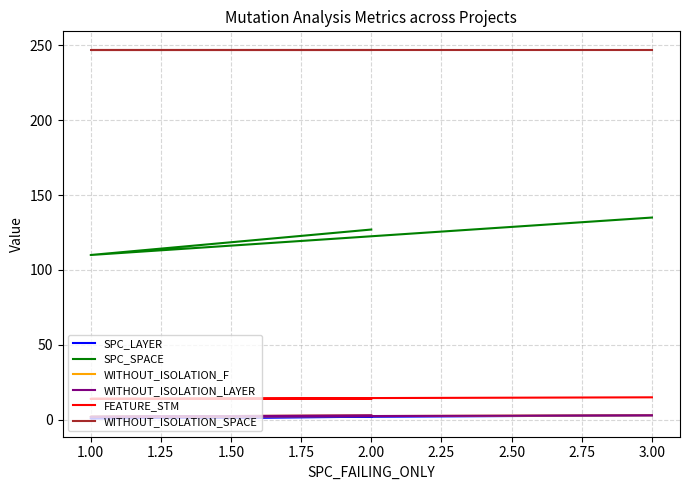

At which label does SPC_LAYER reach its minimum?

1.00